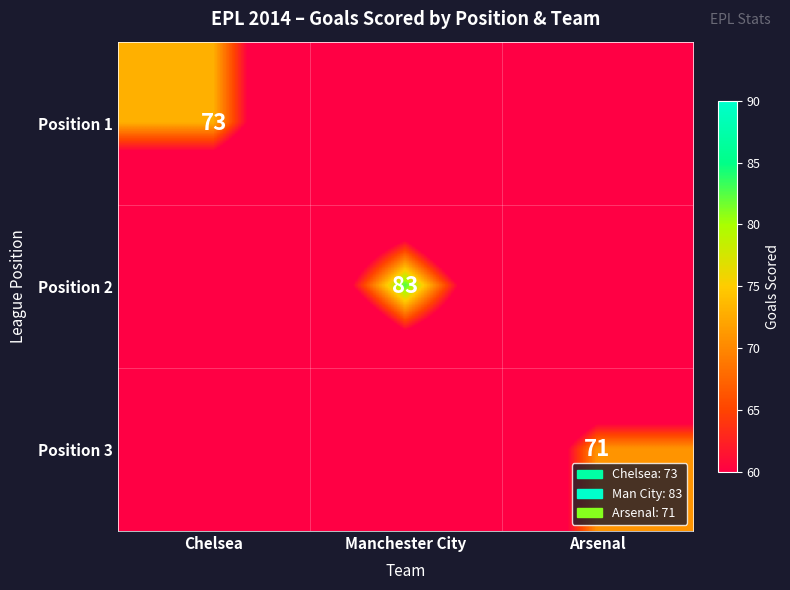

Is the value of Position 3 at Arsenal greater than the value of Position 2 at Manchester City?

No